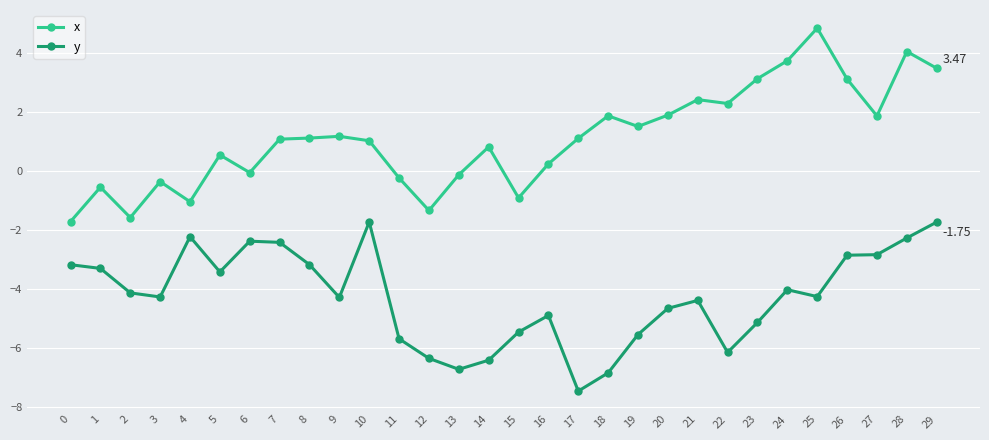

What is the approximate value of y at 6?

-2.4